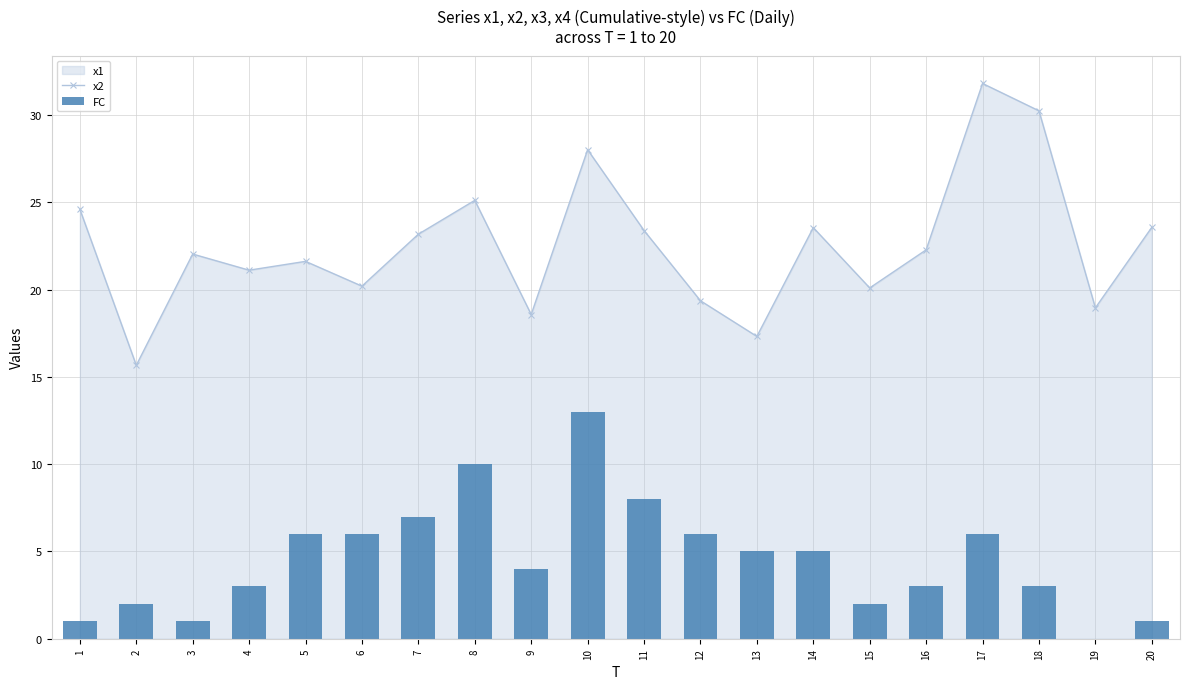

At 17, list the series in order from largest to smallest.

x2, FC